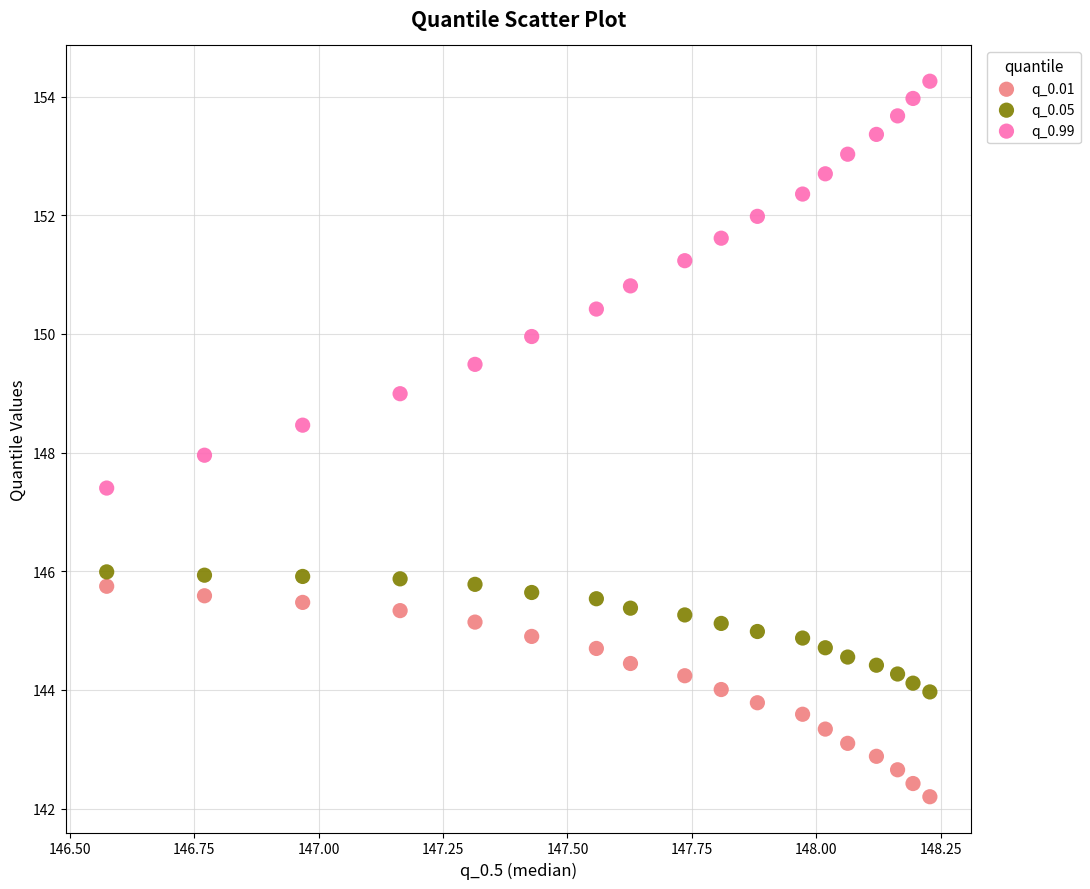

Across all data points, what is the range of X values (max minus min)?

1.7